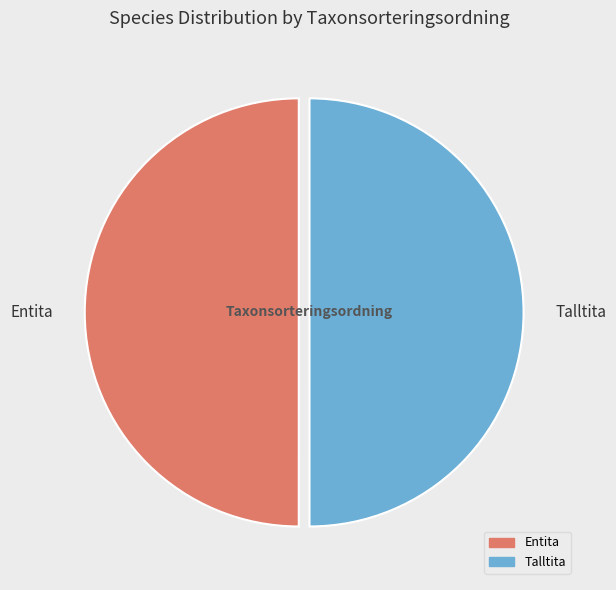

Count the number of slices in the pie.

2